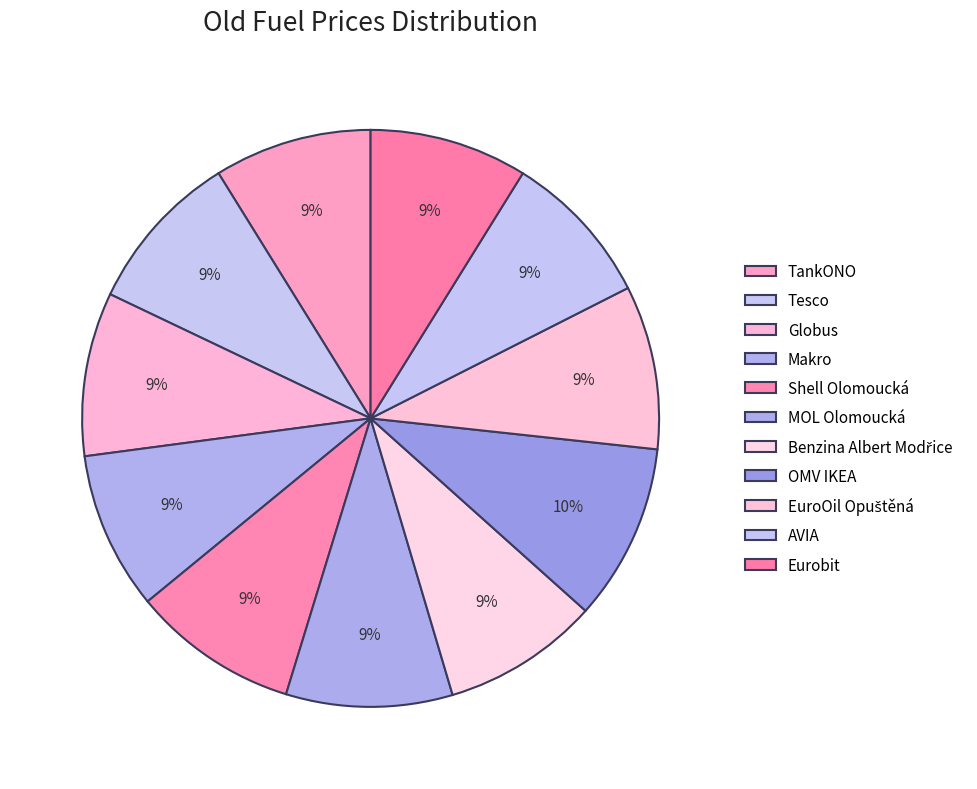

Does any single category account for the majority?

No